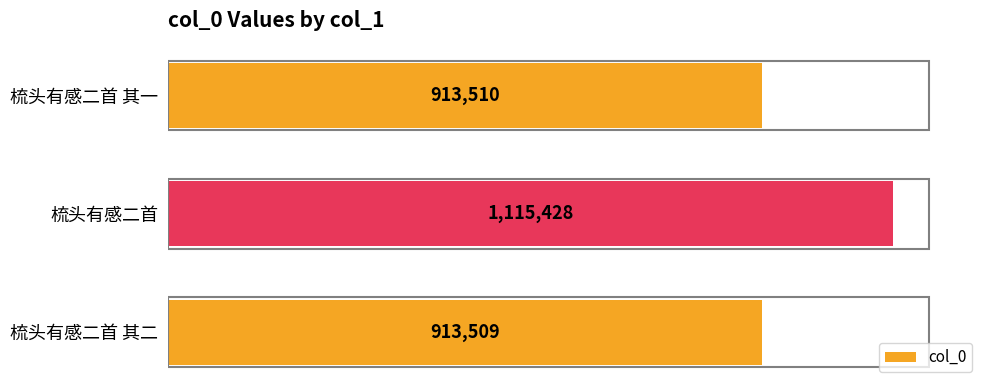

How many bars are there in total?

3